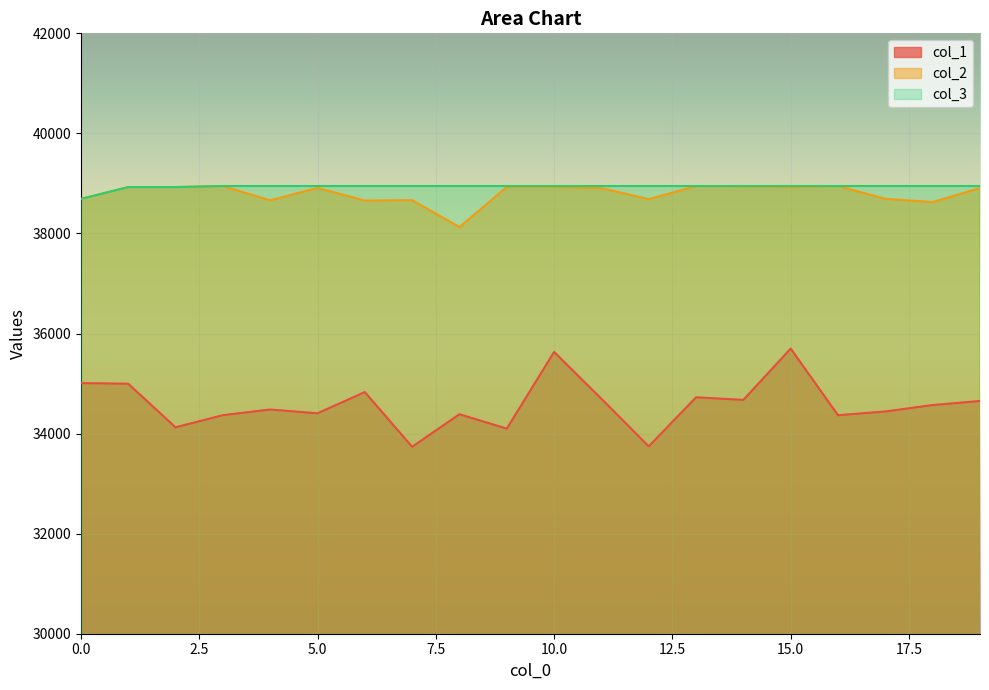

Reading left to right, transcribe all the data shown in this chart.

col_1: 0=35009	1=34996	2=34125	3=34368	4=34481	5=34405	6=34830	7=33736	8=34387	9=34099	10=35632	11=34695	12=33745	13=34725	14=34674	15=35699	16=34367	17=34442	18=34570	19=34652
col_2: 0=38690	1=38927	2=38927	3=38948	4=38661	5=38911	6=38657	7=38665	8=38127	9=38928	10=38928	11=38906	12=38685	13=38946	14=38938	15=38922	16=38948	17=38691	18=38627	19=38908
col_3: 0=38690	1=38927	2=38927	3=38948	4=38948	5=38948	6=38948	7=38948	8=38948	9=38948	10=38948	11=38948	12=38948	13=38948	14=38948	15=38948	16=38948	17=38948	18=38948	19=38948